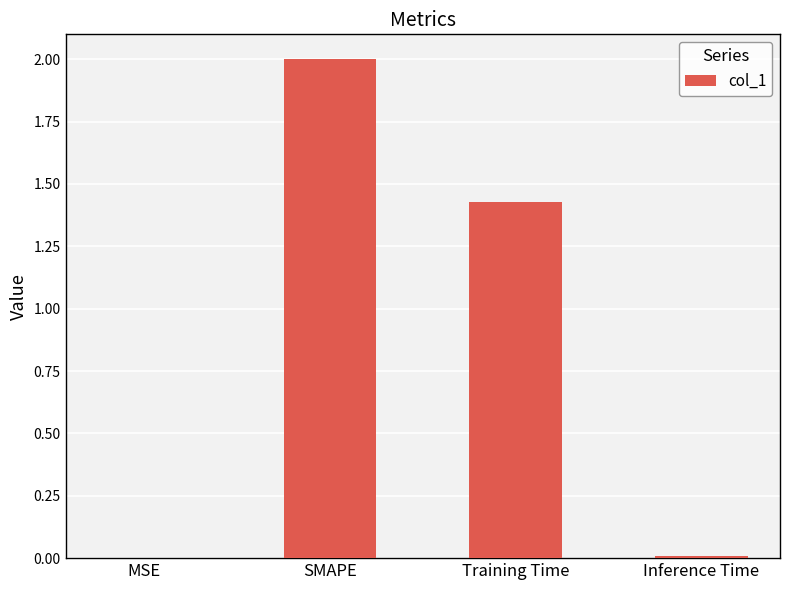

What is the sum of all values?

3.4